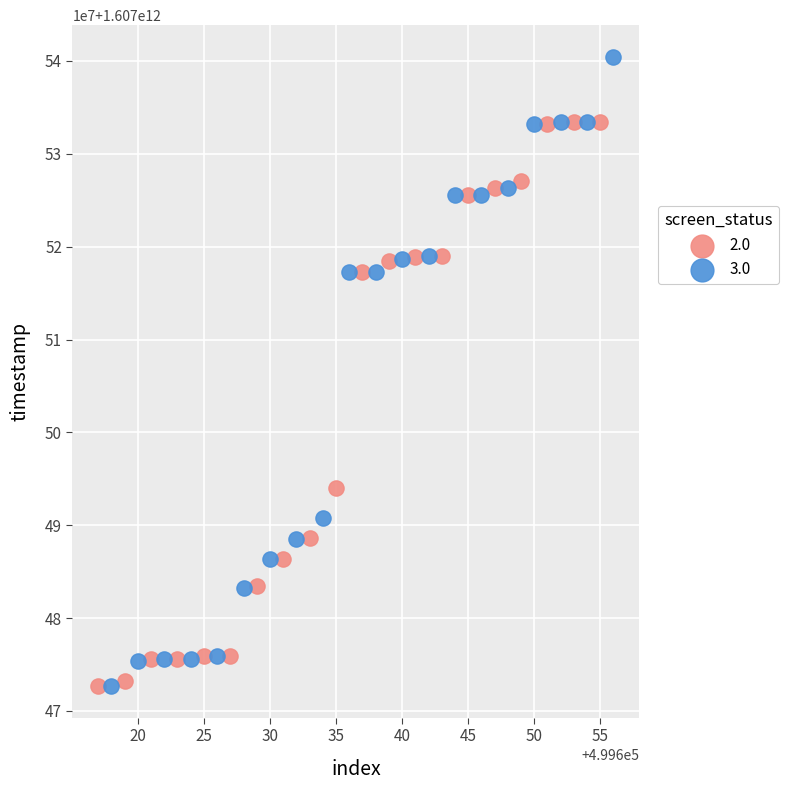

What are all the series names shown in the legend?

2.0, 3.0